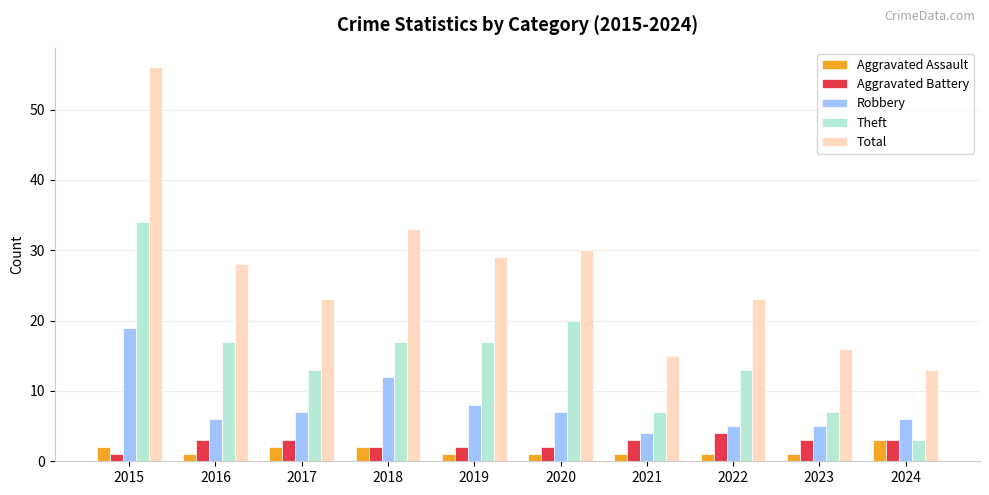

What is the average value of the Aggravated Assault series?

2